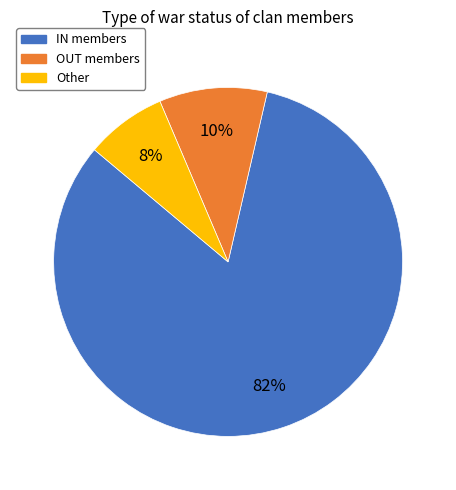

Count the number of slices in the pie.

3